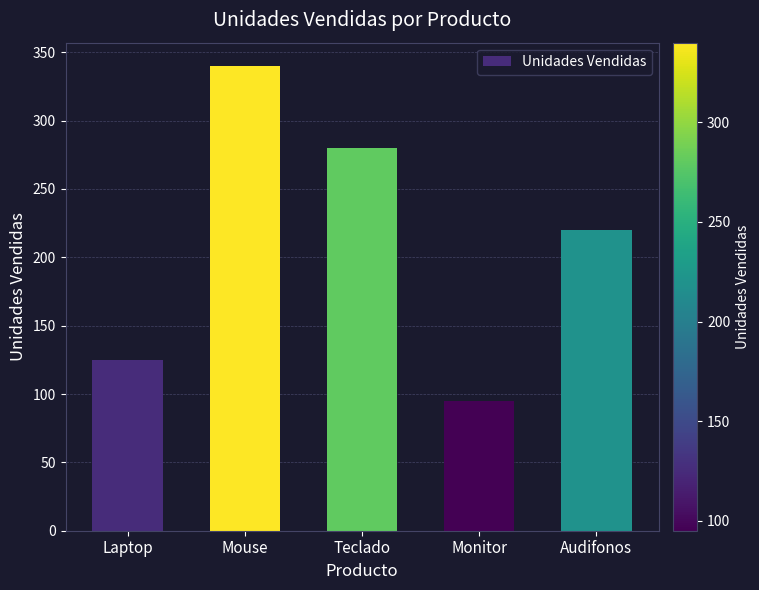

Rank the categories by value from highest to lowest.

Mouse, Teclado, Audifonos, Laptop, Monitor